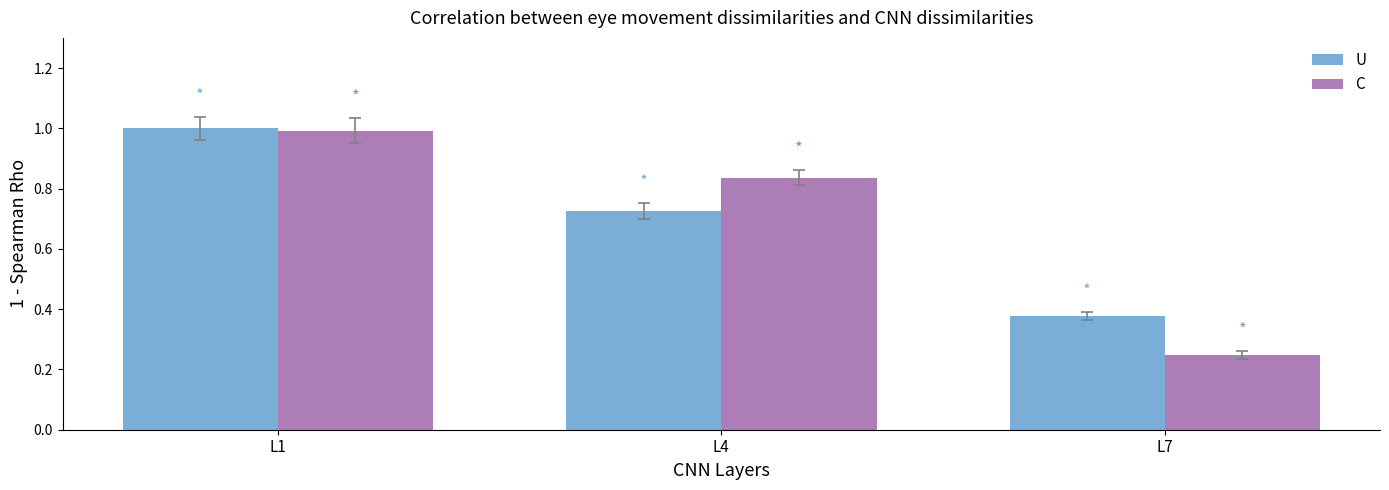

At which category is the sum across all series the highest?

L1